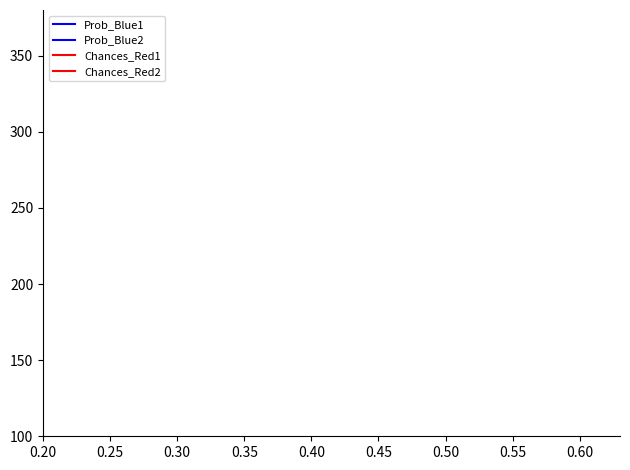

Count the number of categories in the chart.

11